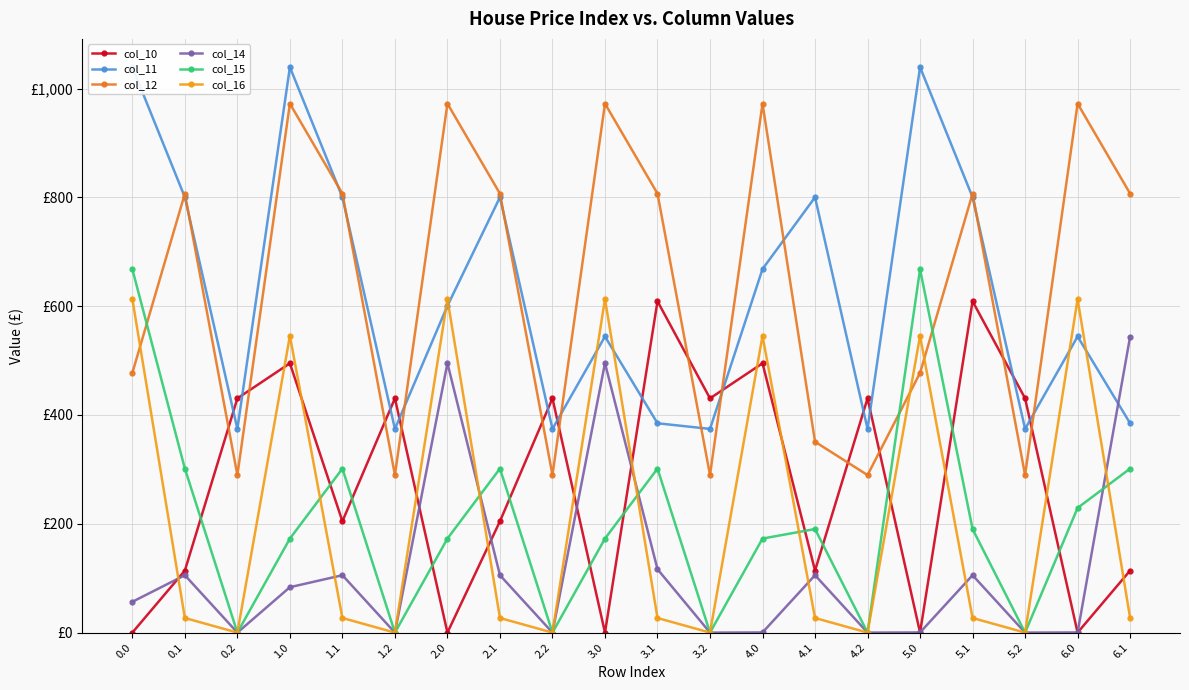

Is this an area chart (filled region under the line)?

No